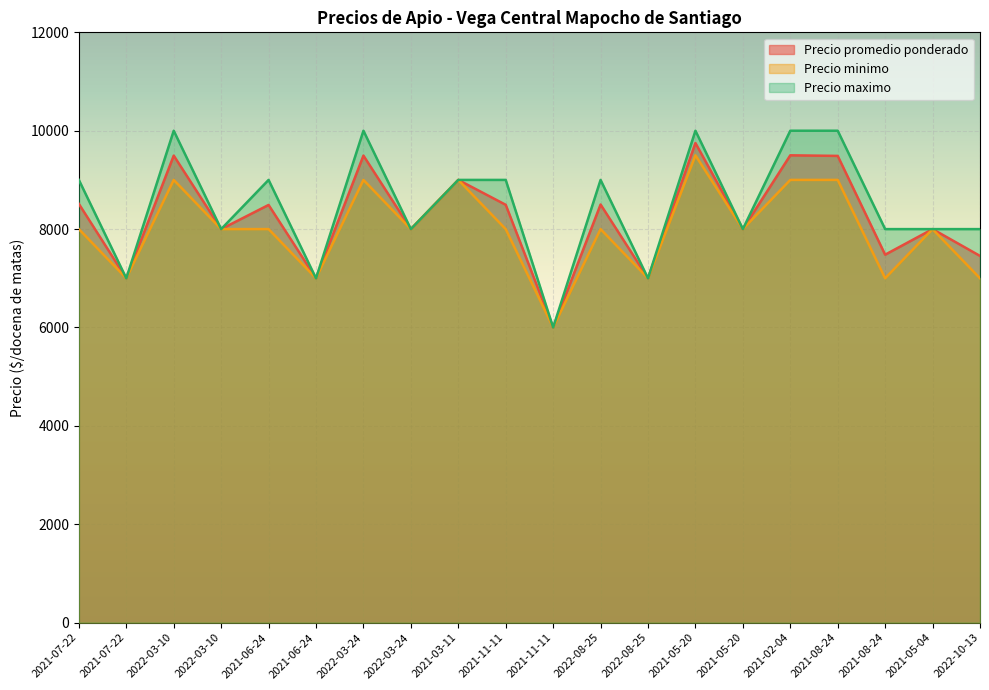

Rank the series by their maximum value, from lowest to highest.

Precio minimo, Precio promedio ponderado, Precio maximo